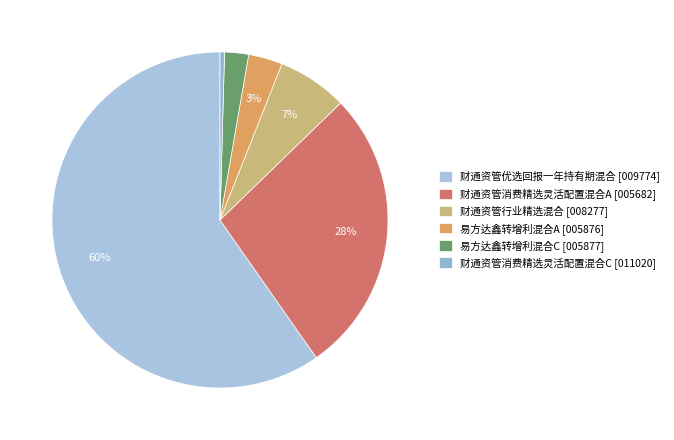

Which has a higher value, 易方达鑫转增利混合A or 易方达鑫转增利混合C?

易方达鑫转增利混合A